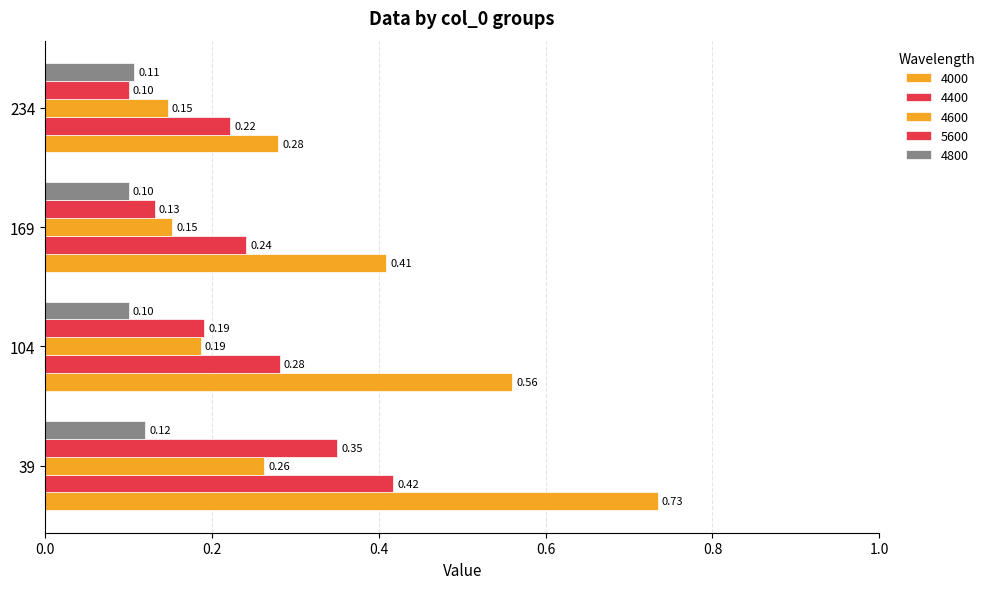

The 4600 series shows 0.1 at 234. True or false?

True